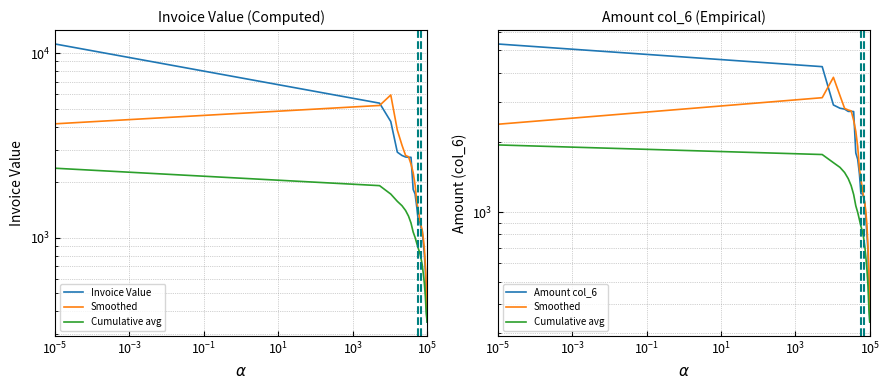

True or false: Cumulative avg has more than 1 interior local peaks.

False